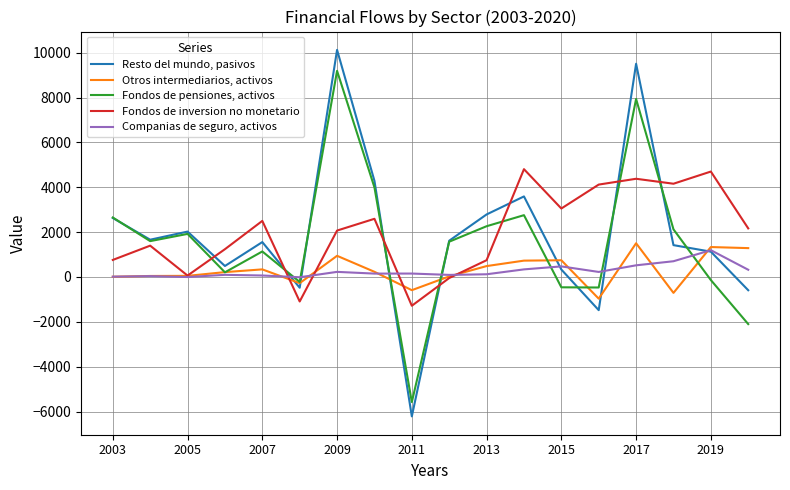

What is the minimum value shown in the chart?

-6217